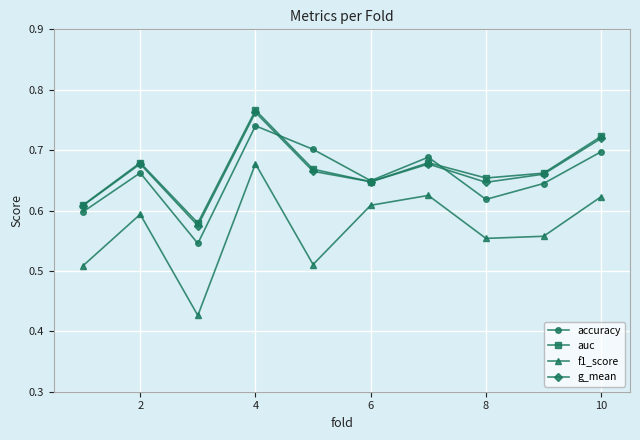

At how many categories does at least one series exceed 0?

10